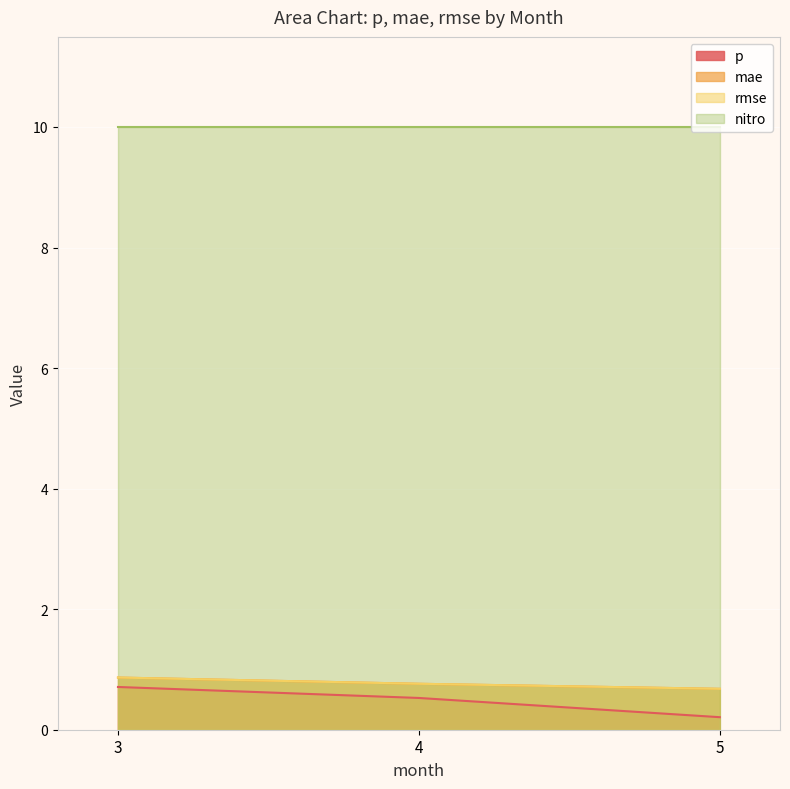

Which has a higher value, 3 or 5?

3